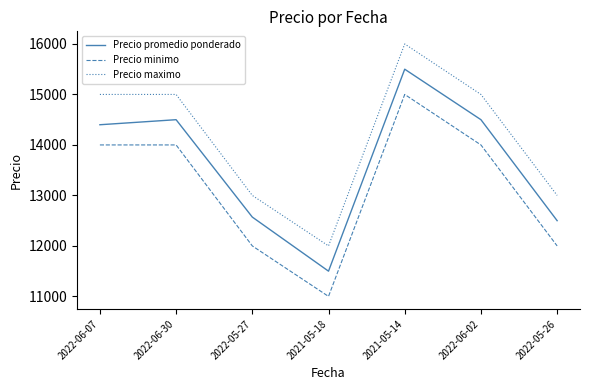

What is the difference between the second highest and minimum values in the Precio maximo series?

3000